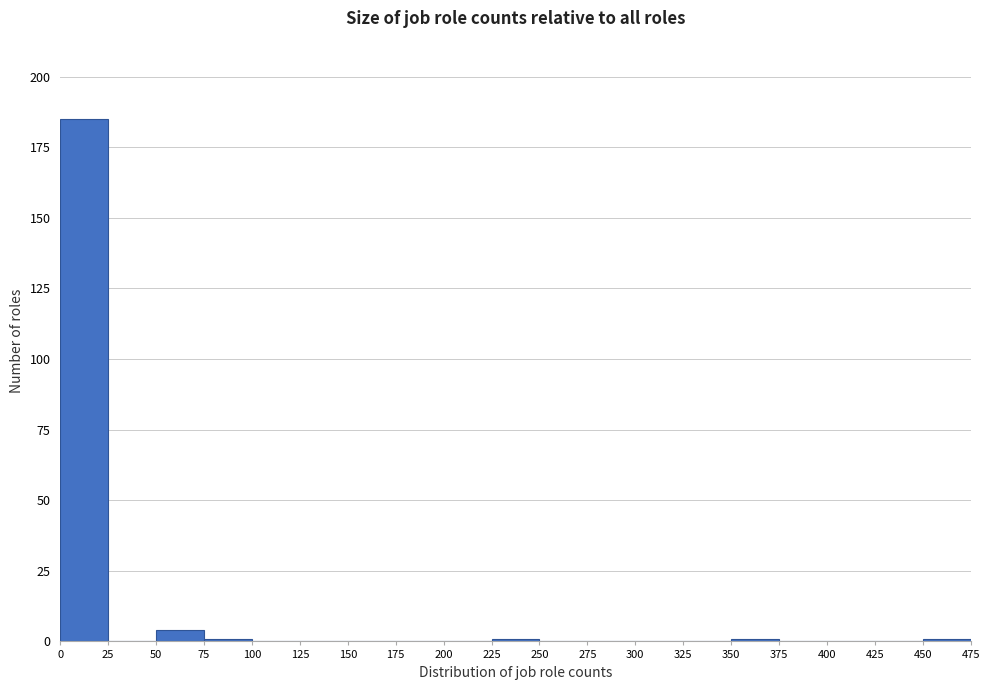

Reading left to right, transcribe this chart: for each bar, give the range it covers on the x-axis and its height. The values are not printed on the chart, so give them approximately, as read against the axis.

0 to 25: 185
25 to 50: 0
50 to 75: under 5
75 to 100: under 5
100 to 125: 0
125 to 150: 0
150 to 175: 0
175 to 200: 0
200 to 225: 0
225 to 250: under 5
250 to 275: 0
275 to 300: 0
300 to 325: 0
325 to 350: 0
350 to 375: under 5
375 to 400: 0
400 to 425: 0
425 to 450: 0
450 to 475: under 5